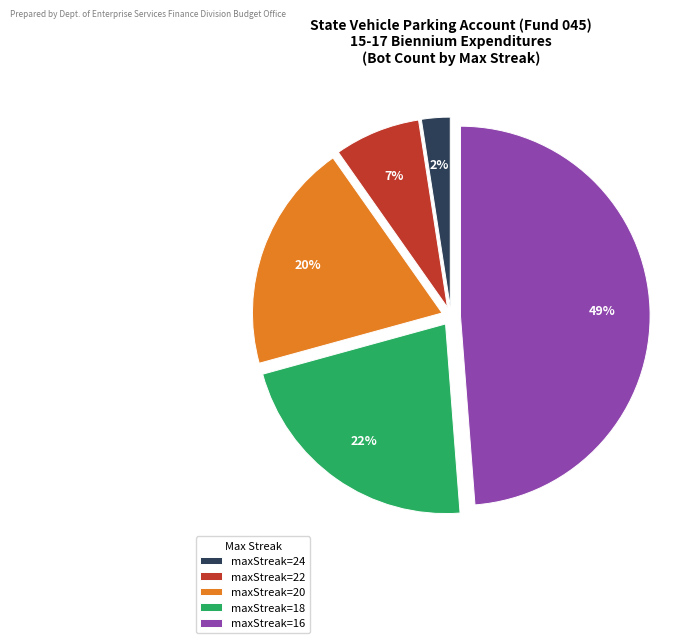

Rank the categories by value from highest to lowest.

maxStreak=16, maxStreak=18, maxStreak=20, maxStreak=22, maxStreak=24